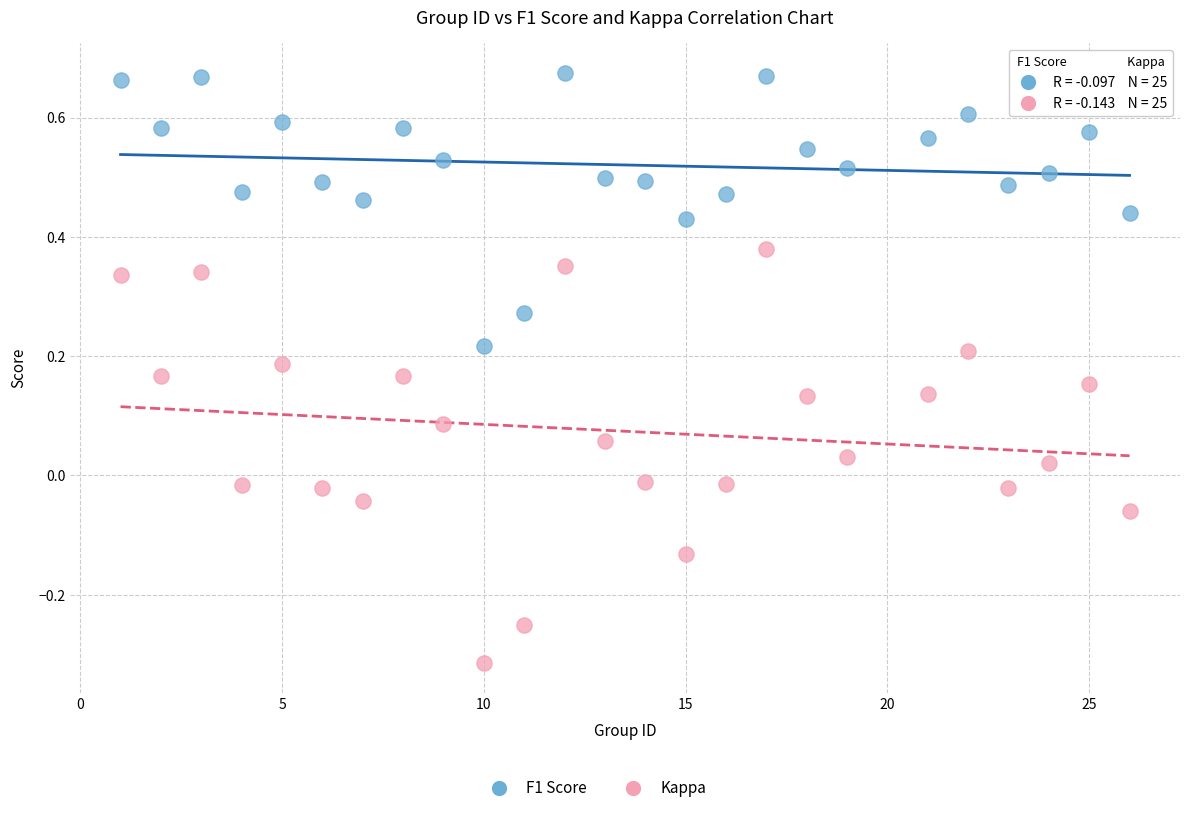

Which series has the largest Y range (max minus min)?

Kappa